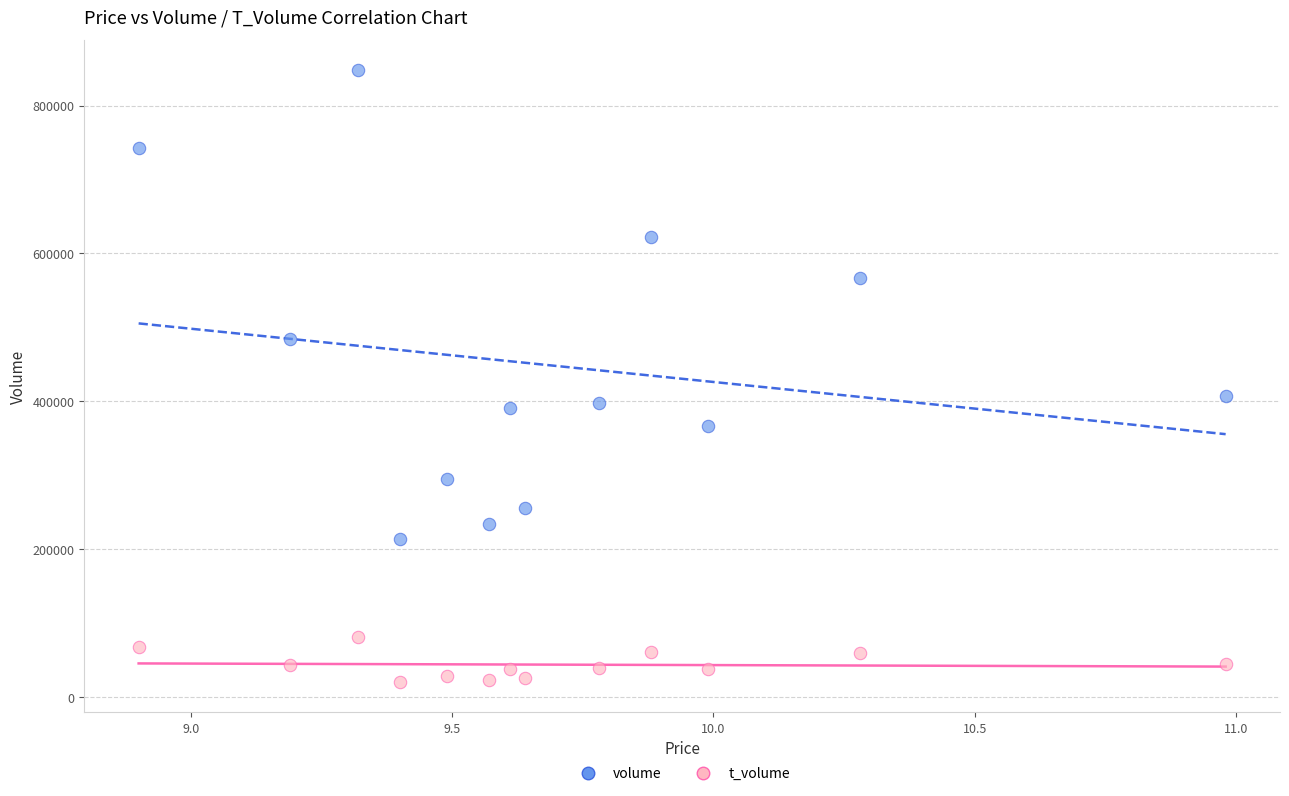

Which series contains the lowest Y value?

t_volume